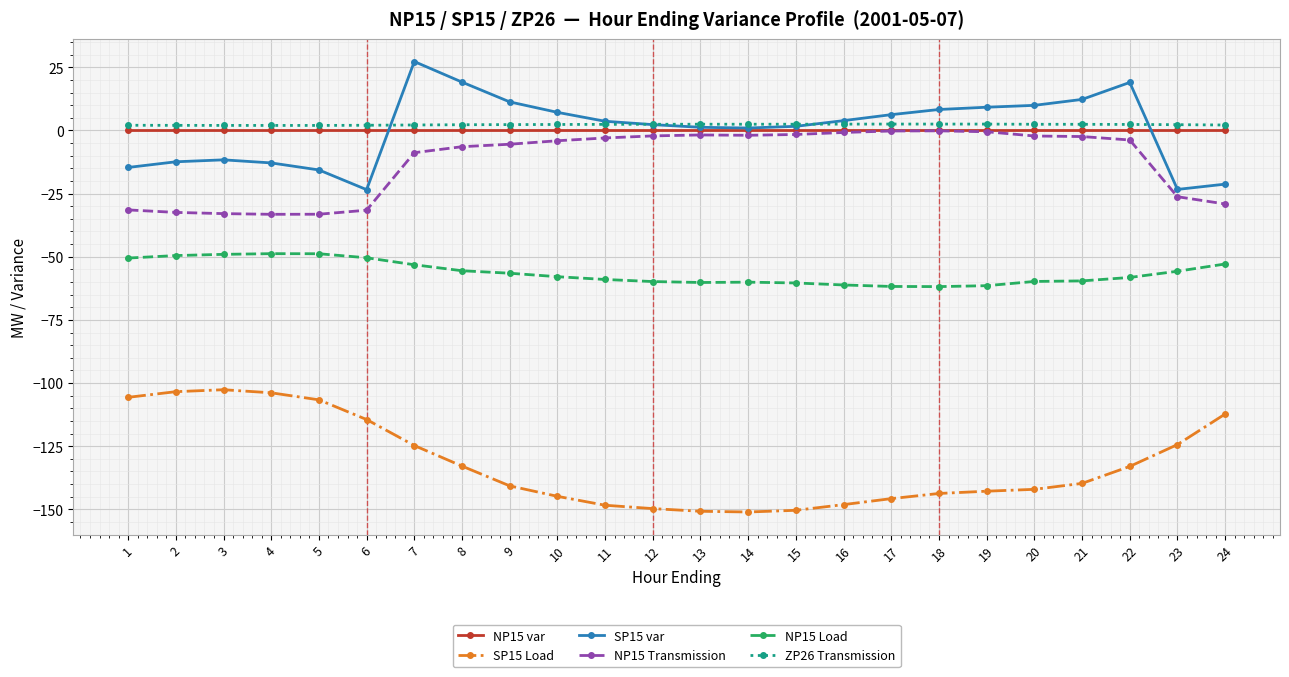

True or false: SP15 var has a value of 9.9 at 20.

True